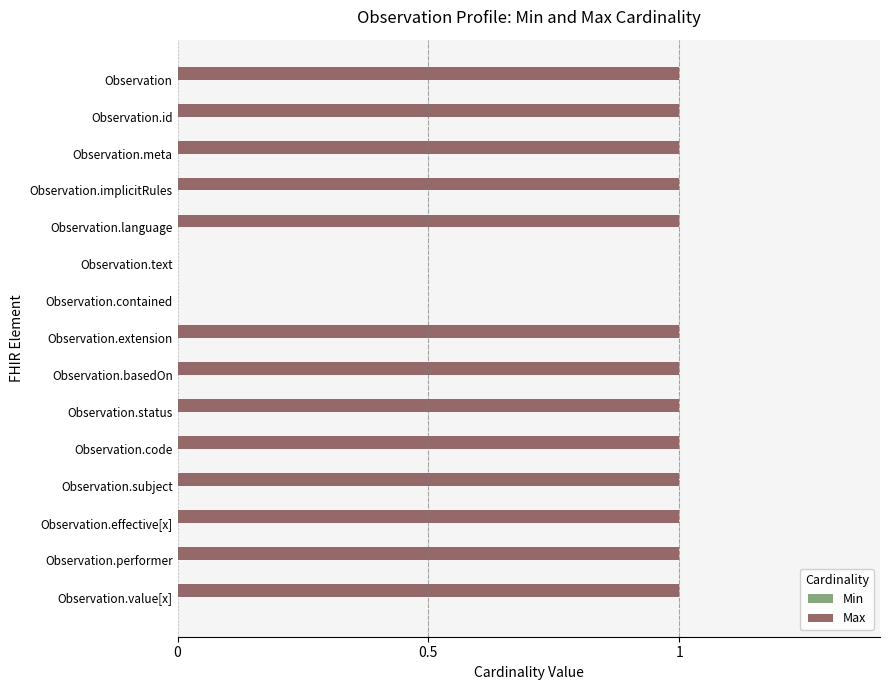

Is it true that the value at Observation.implicitRules is 1?

True